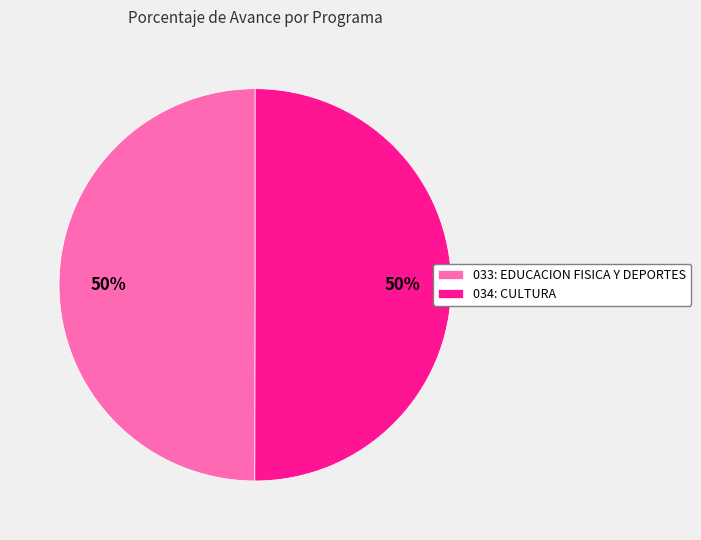

What percentage is the 034: CULTURA slice, to the nearest percent?

50%